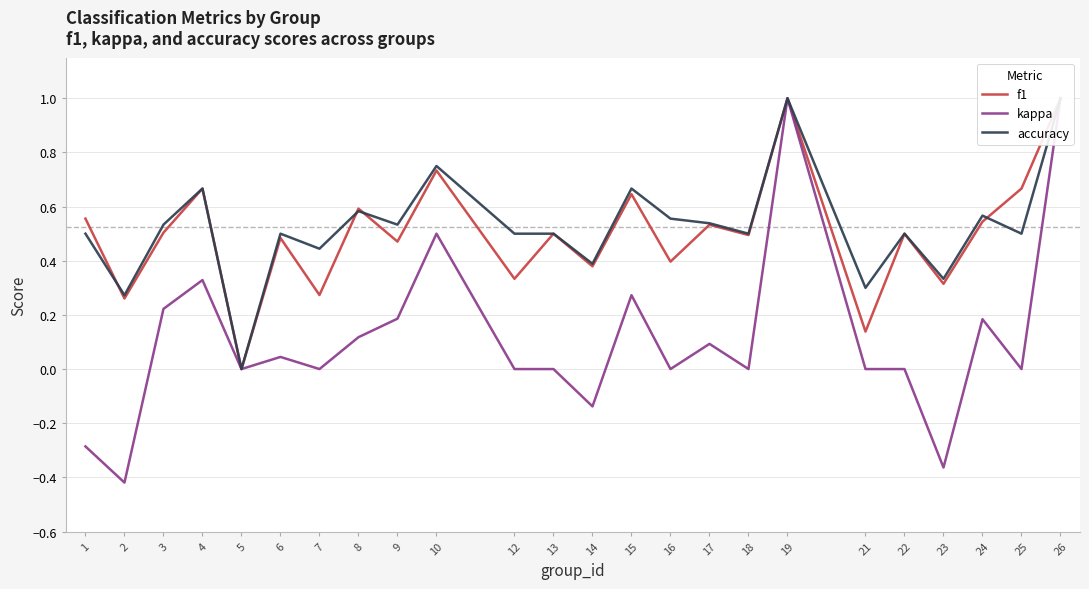

What is the value of the kappa point at the 21st from the left?

-0.4